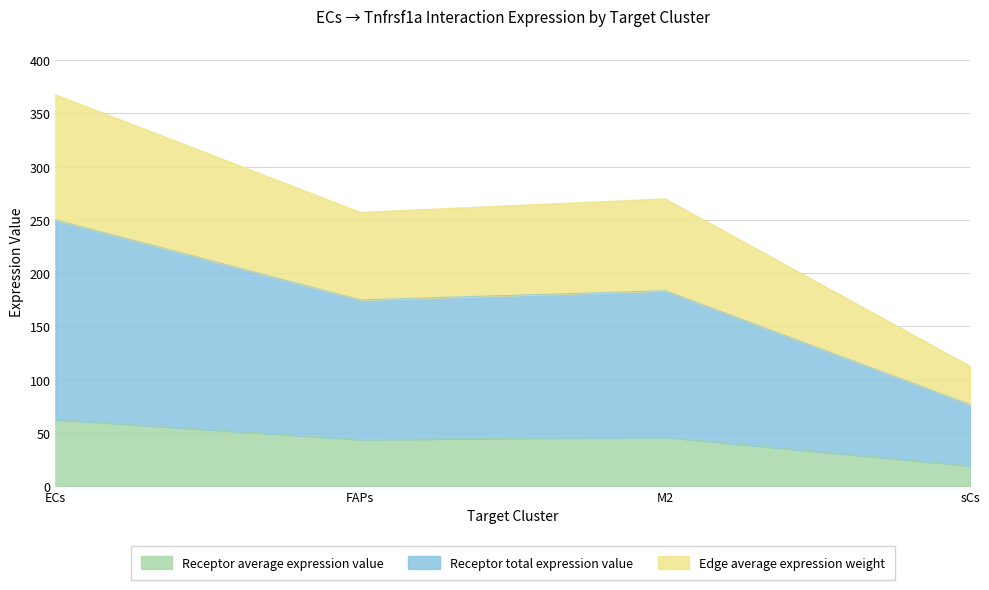

Reading right to left, transcribe all the data shown in this chart.

Receptor average expression value: 19.1	45.9	43.7	62.5
Receptor total expression value: 76.5	183.5	174.9	250.0
Edge average expression weight: 112.5	269.8	257.1	367.5